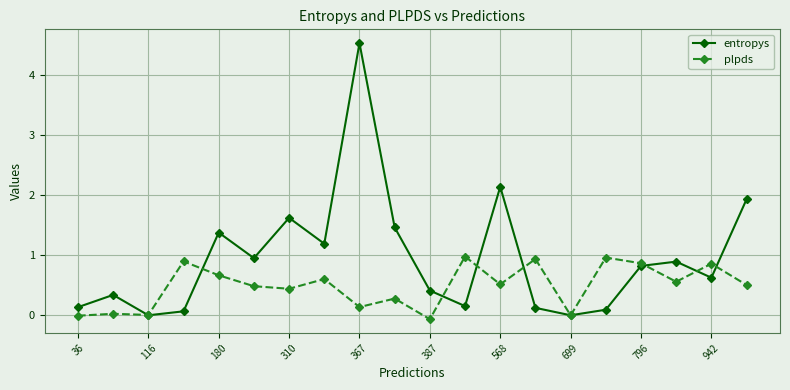

Rank the series by their maximum value, from lowest to highest.

plpds, entropys